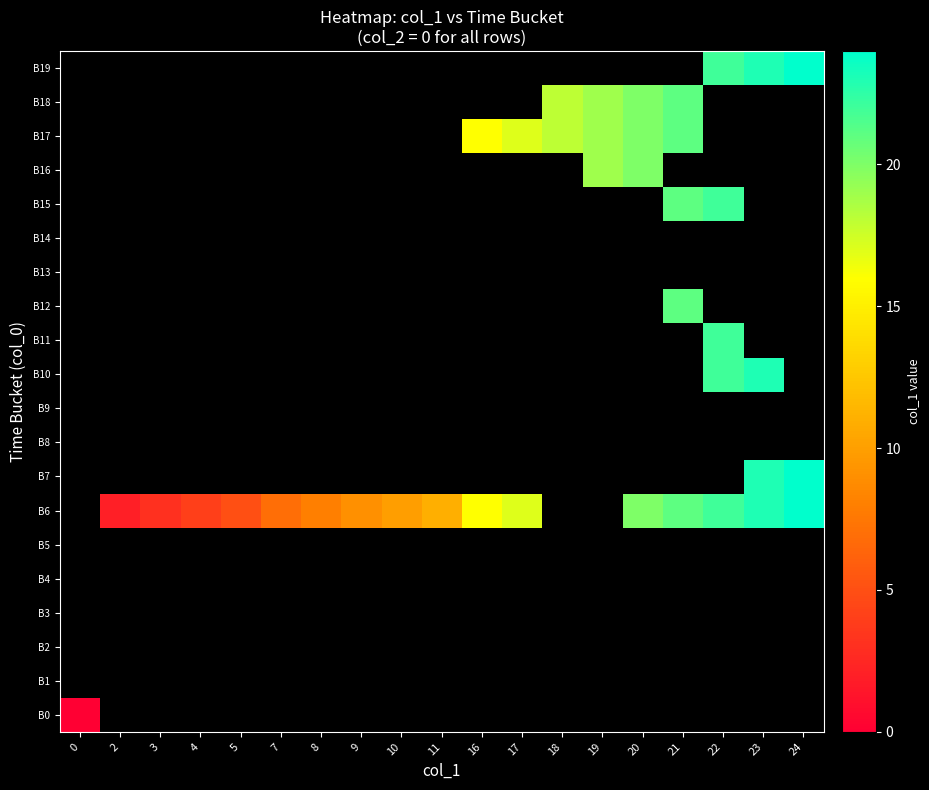

How many values in B16 are above zero?

2